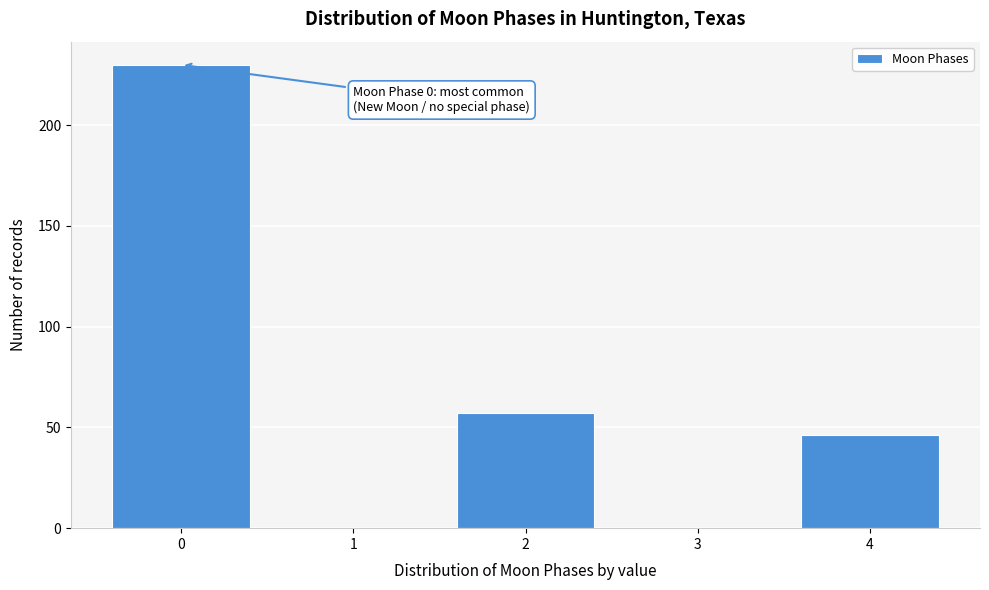

Reading left to right, list all the values displayed in this chart.

0=230	1=0	2=57	3=0	4=46